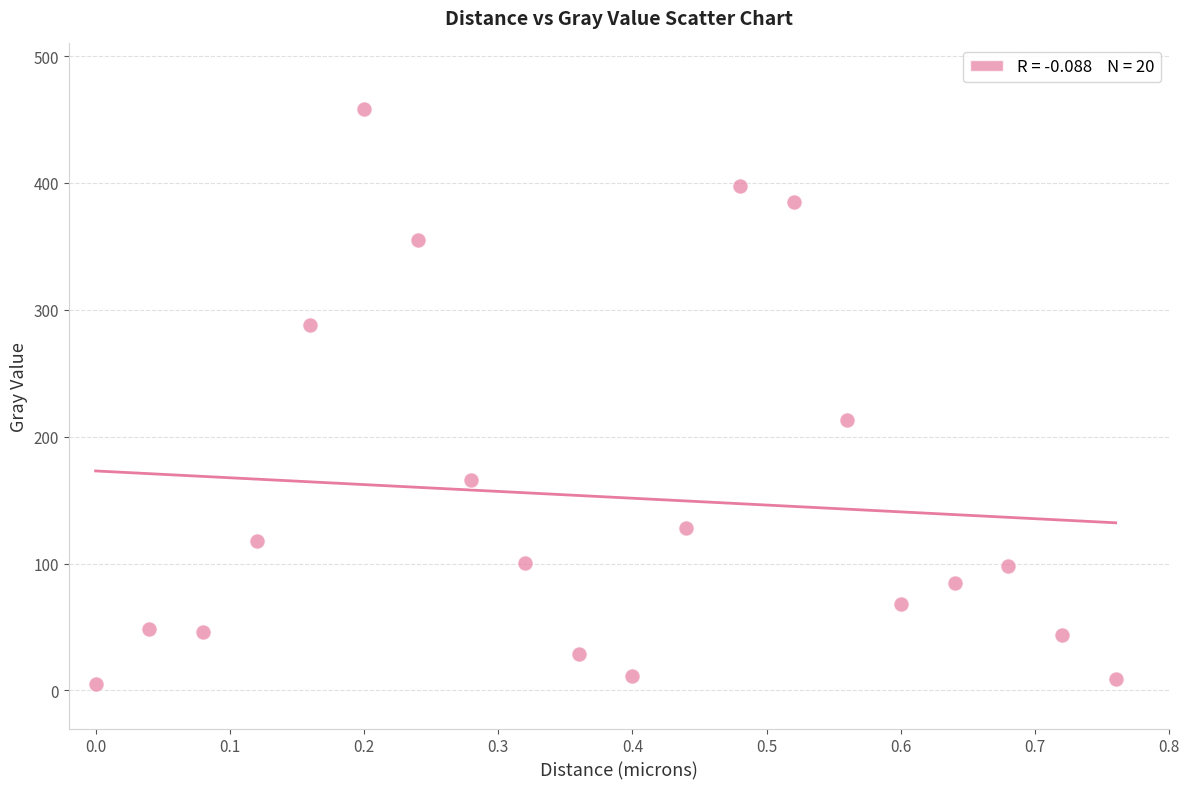

What Y value in the scatter plot is closest to 231?

212.9